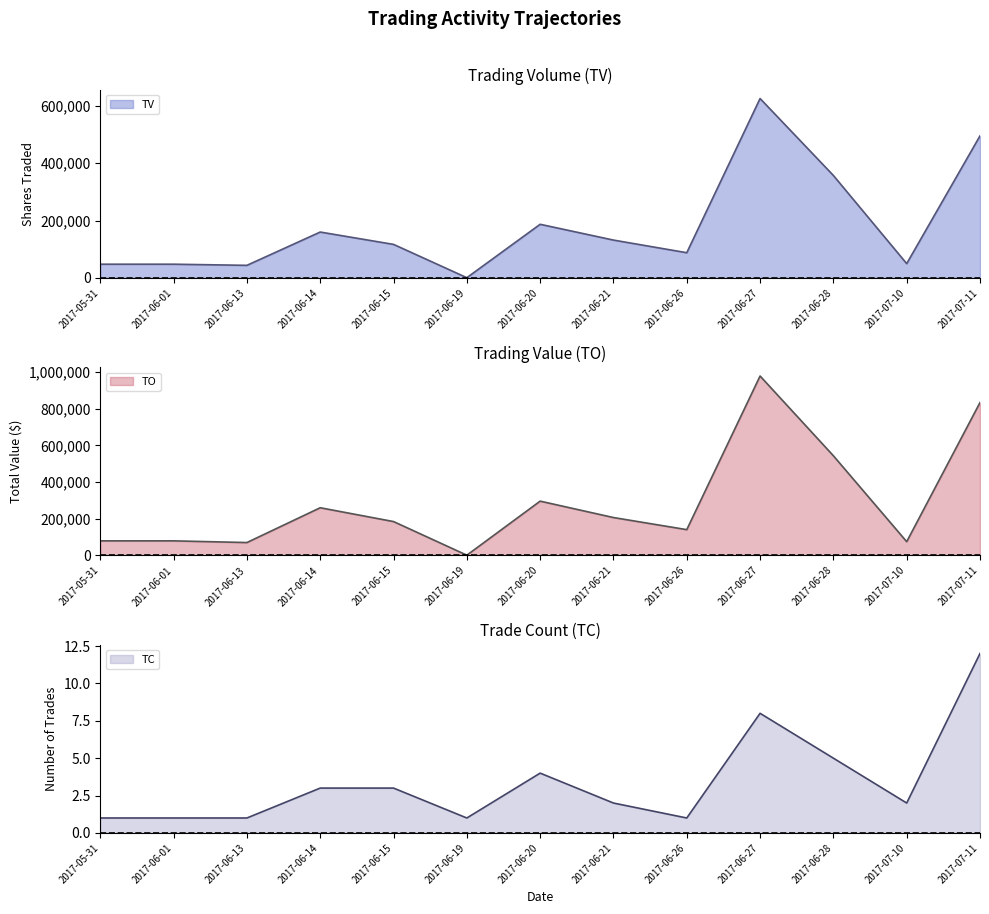

What is the lowest value of the TO series?

1510